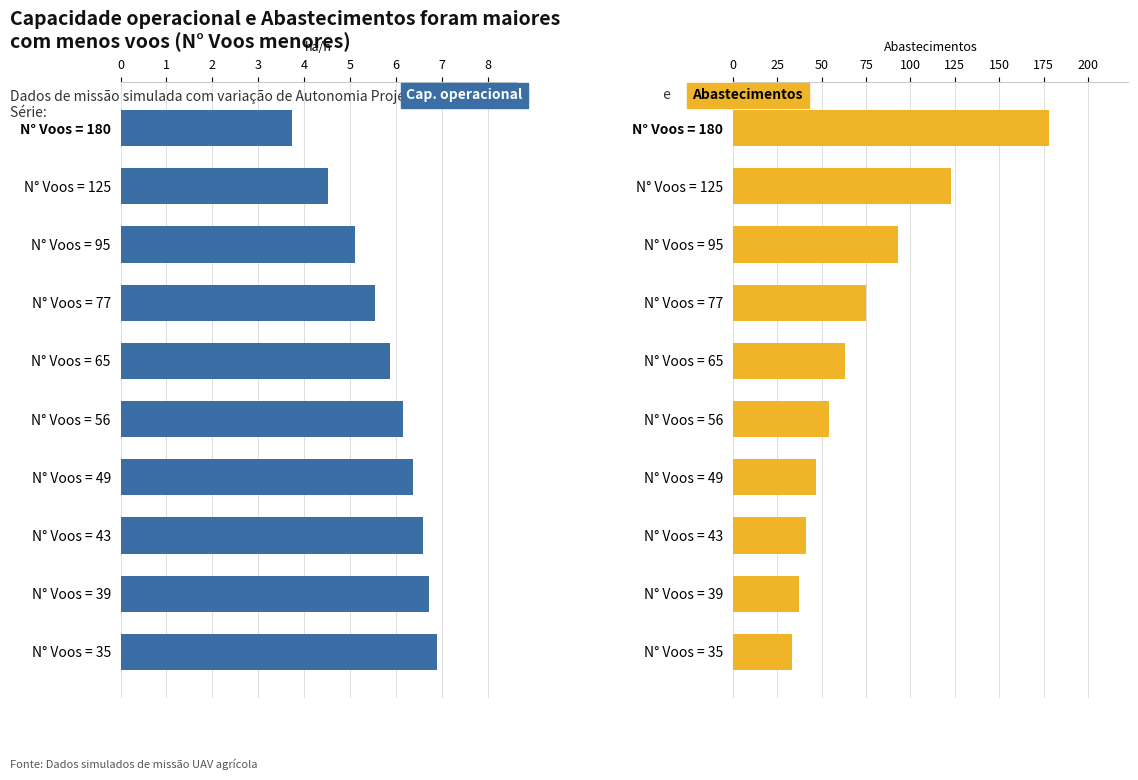

Rank the series by their average value, from highest to lowest.

Abastecimentos, Capacidade operacional [ha/h]